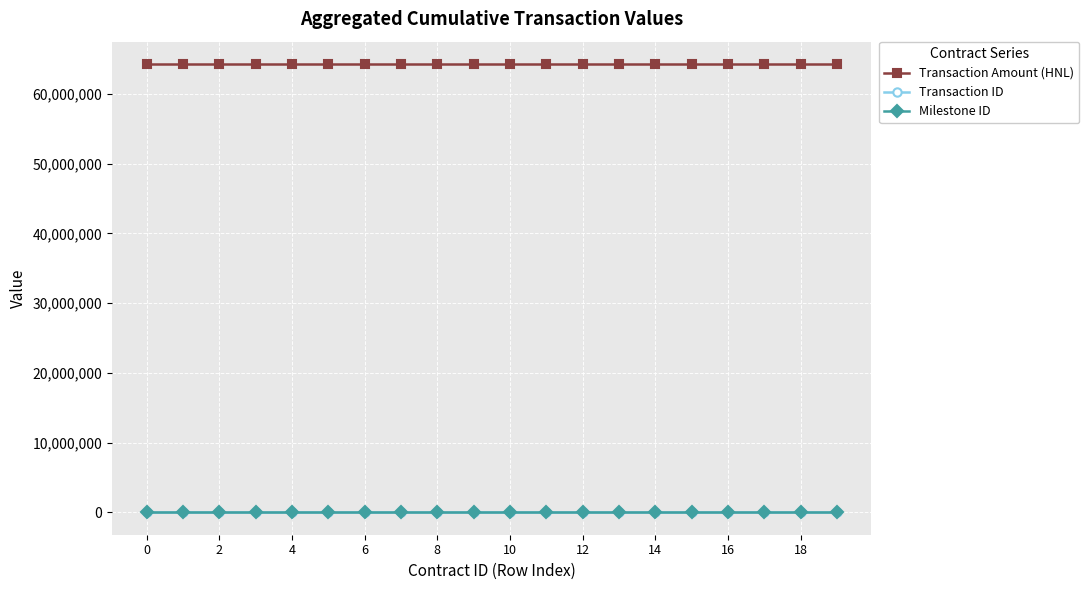

What is the maximum value shown in the chart?

64285644.9